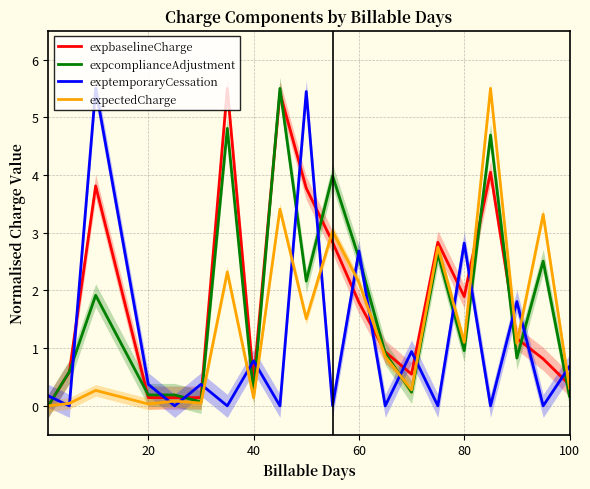

What is the highest value of the expcomplianceAdjustment series?

5.5